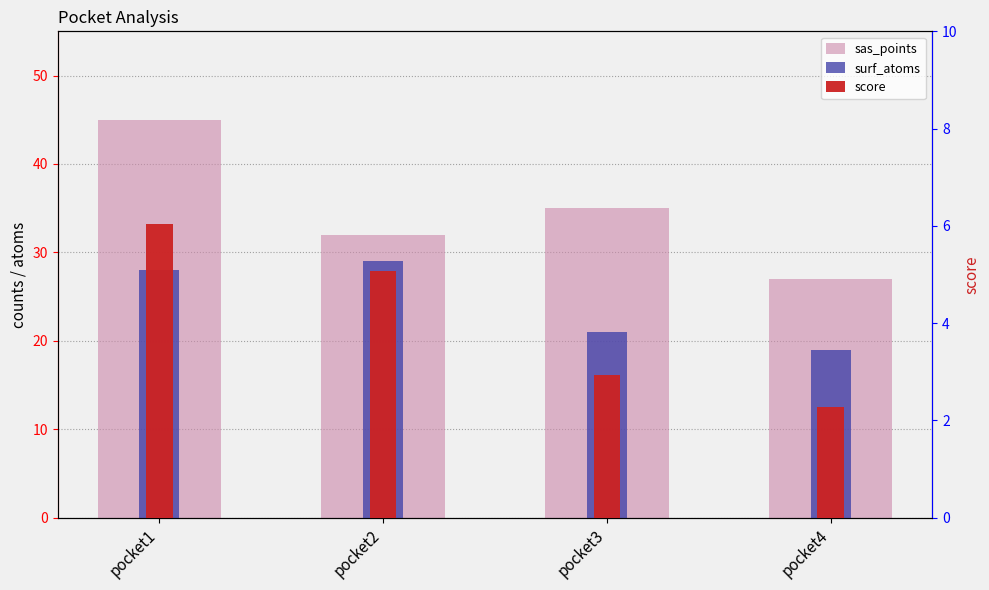

How many data points in score are above 5?

2